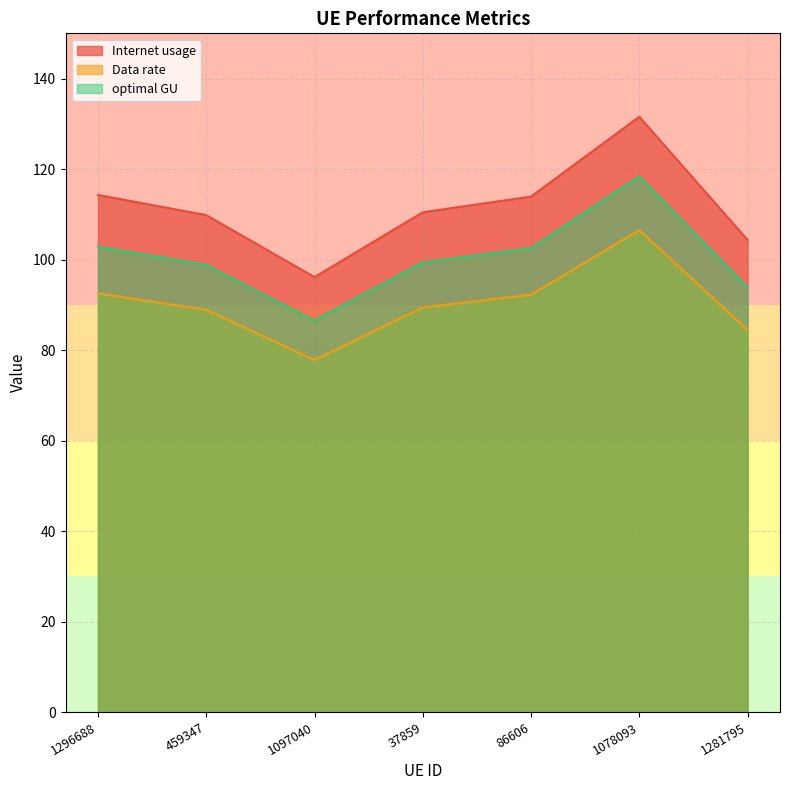

What is the difference between the second highest and minimum values in the Internet usage series?

18.2